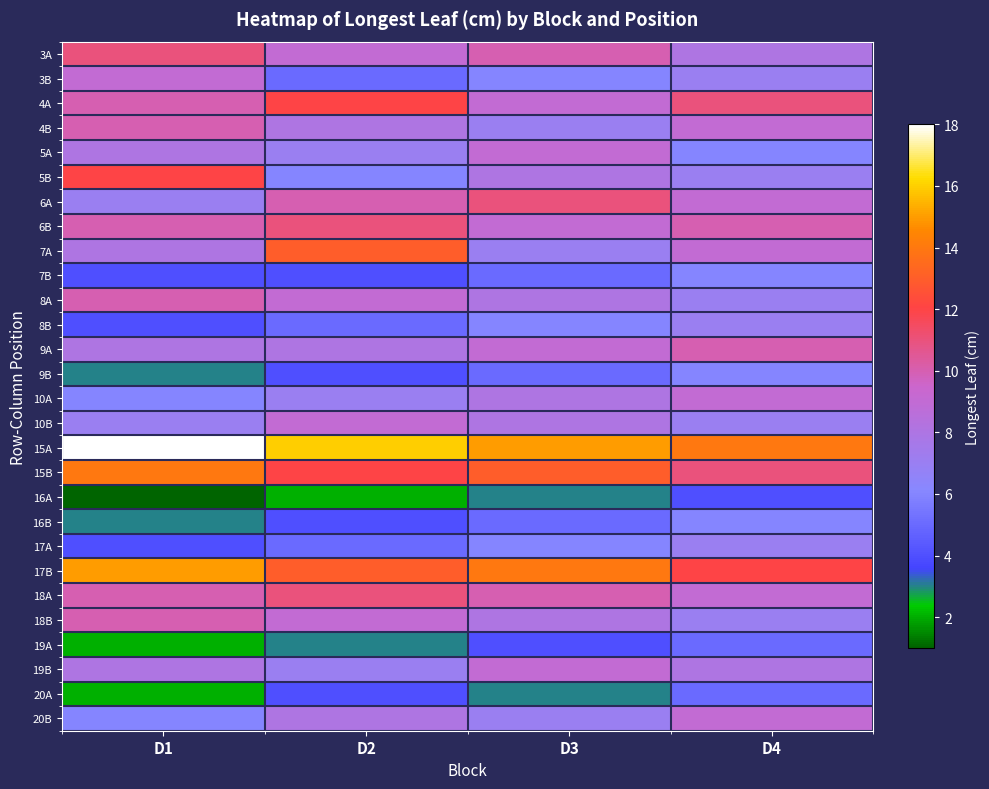

What is the greatest value displayed?

18